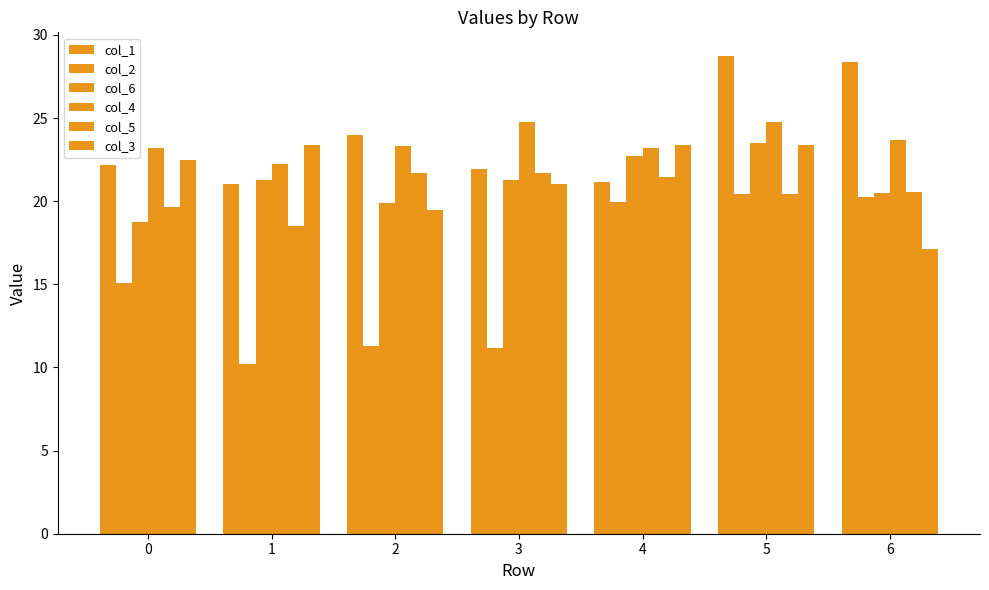

Are the bars horizontal?

No